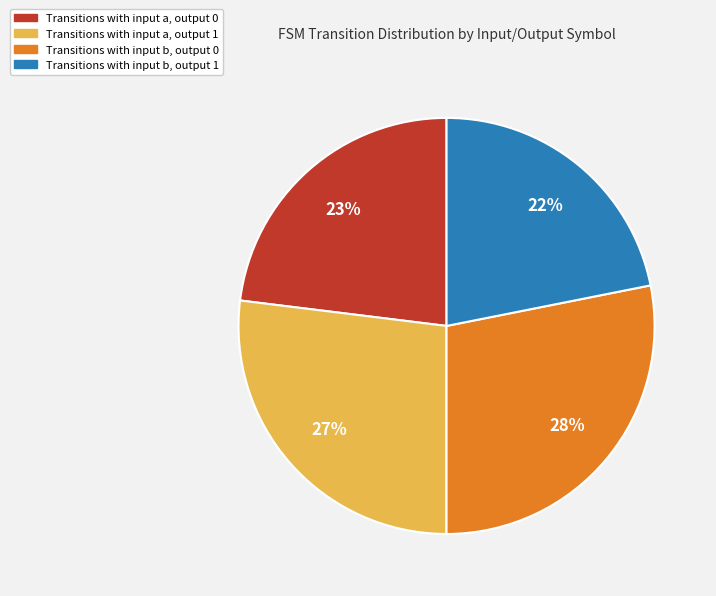

How many slices are in this pie chart?

4